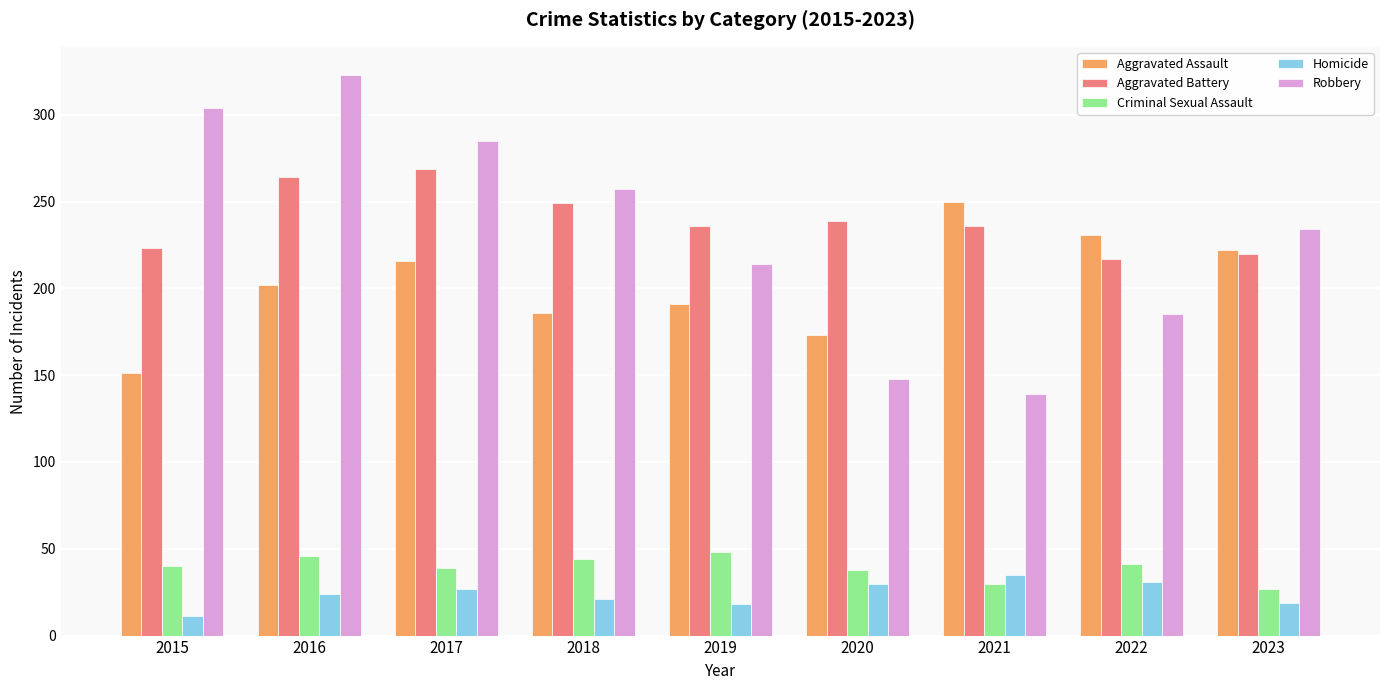

How many data points in Aggravated Battery are less than 236?

3